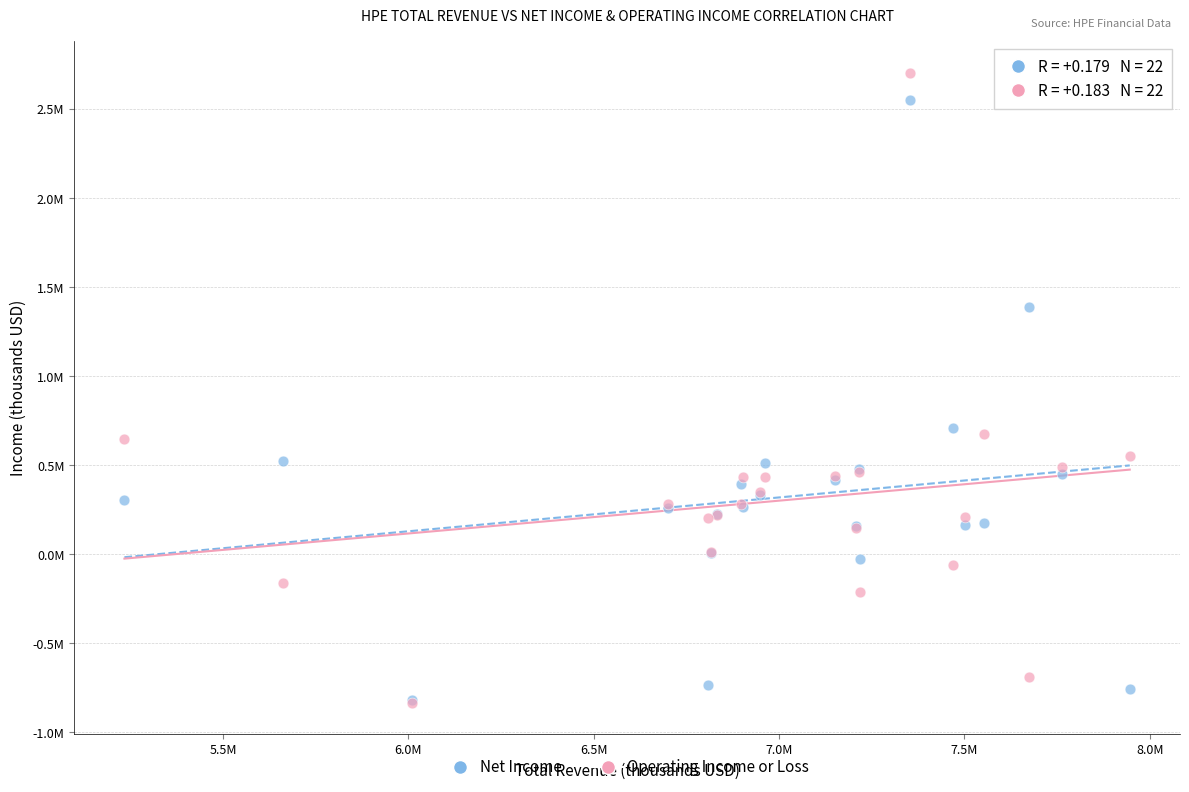

Which series has the widest spread of Y values?

Operating Income or Loss